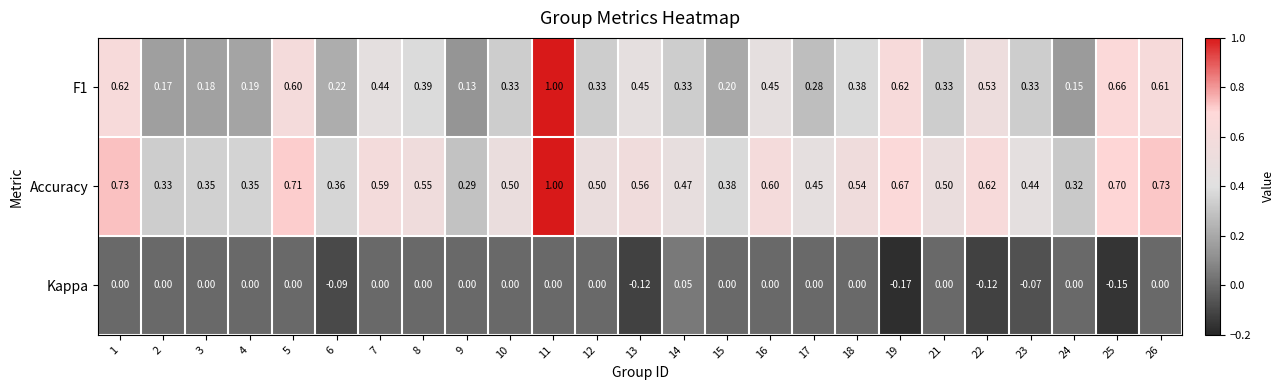

List the series in order of their overall mean, lowest first.

Kappa, F1, Accuracy